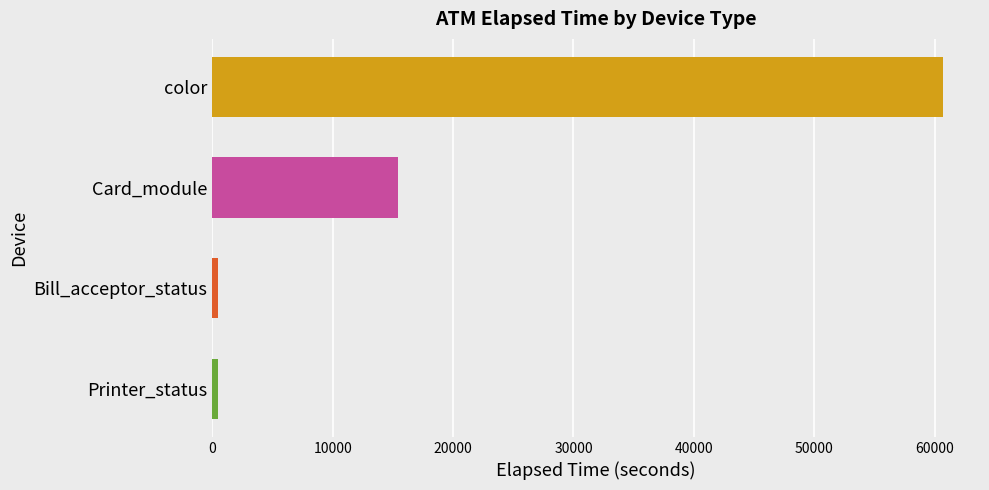

Which category has the highest value across all series?

color